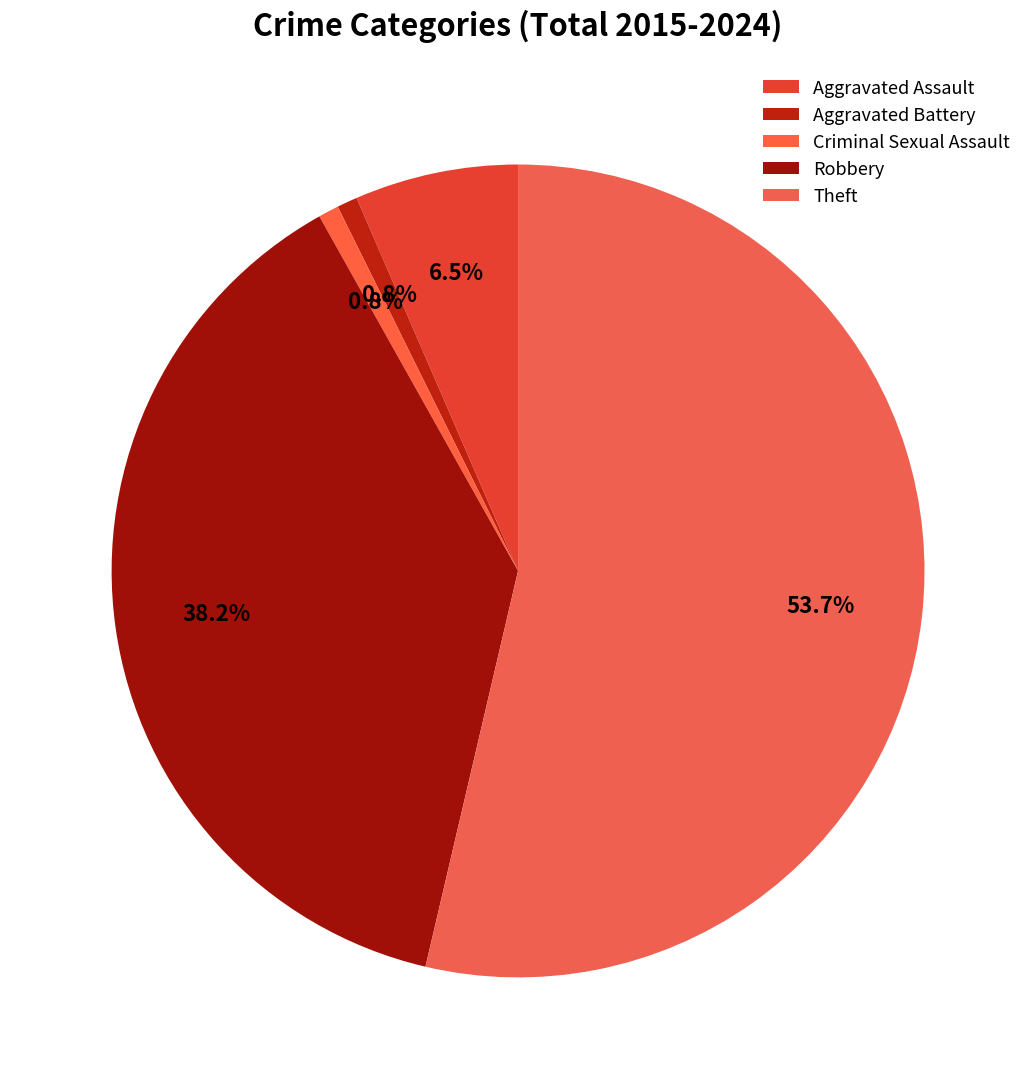

How many segments does this pie chart have?

5